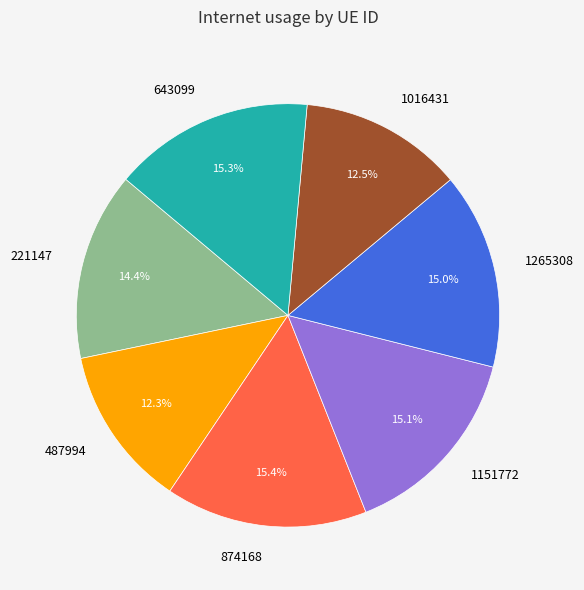

Combined, do 487994 and 1265308 account for over 50%?

No